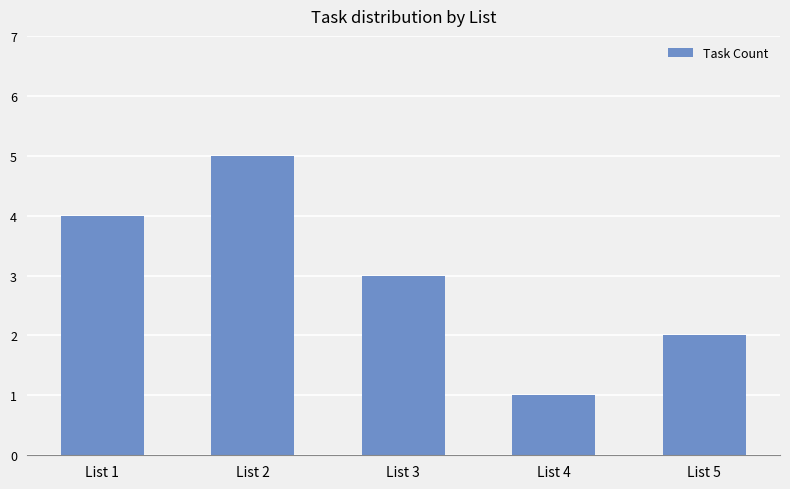

List the labels in order of value, largest first.

List 2, List 1, List 3, List 5, List 4